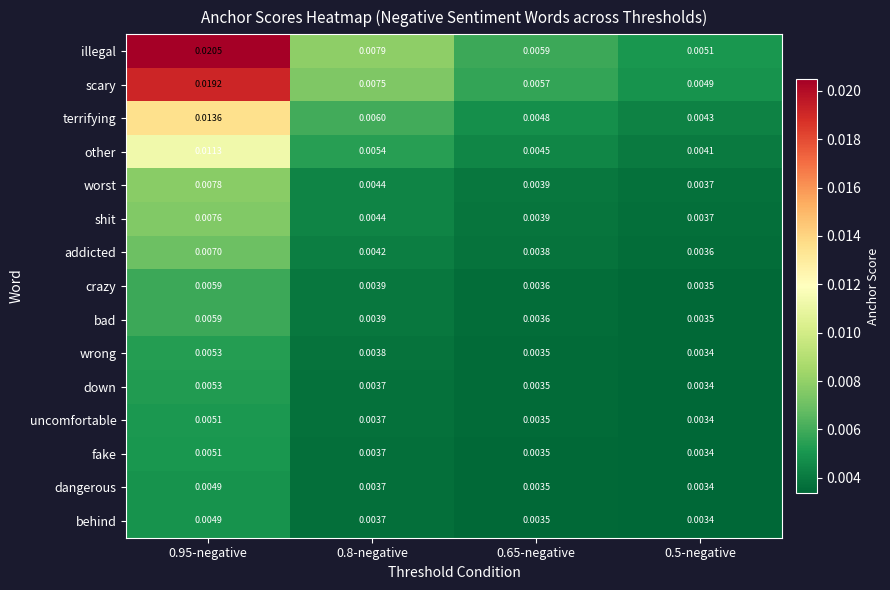

Which series has the widest spread of values?

illegal